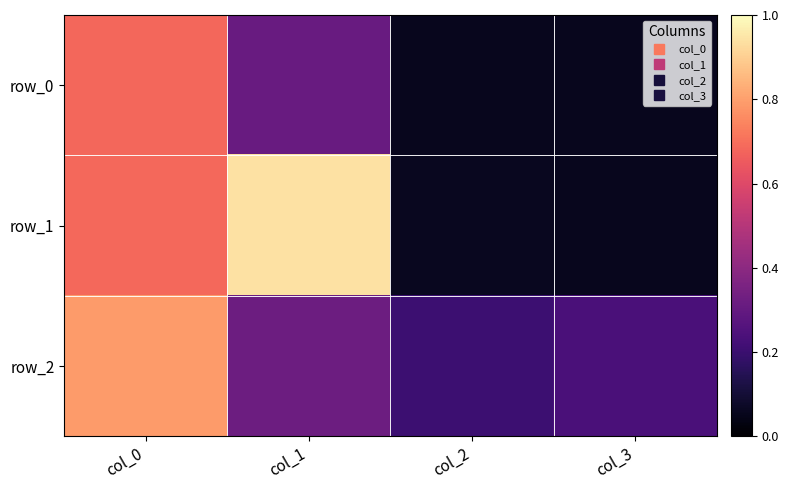

What is the sum of the row_0 values at col_0 and col_1?

1.0